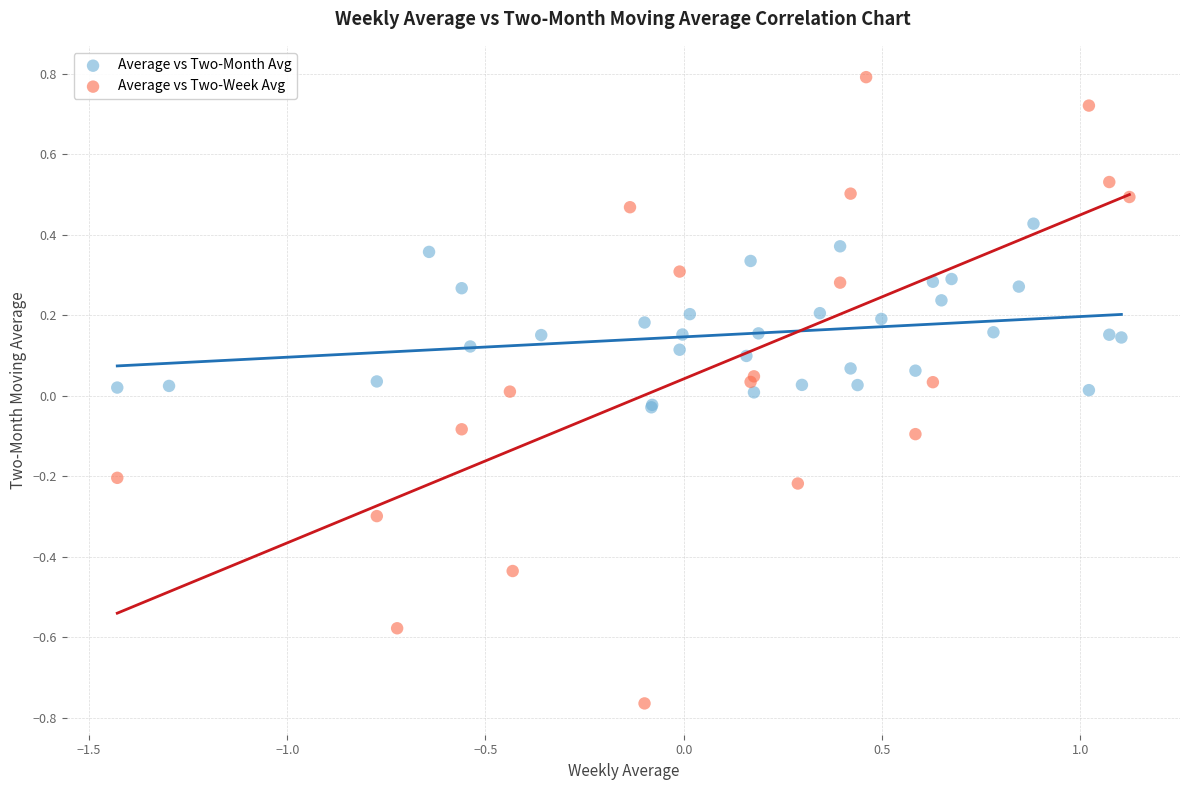

Which series has the largest Y range (max minus min)?

Average vs Two-Week Avg